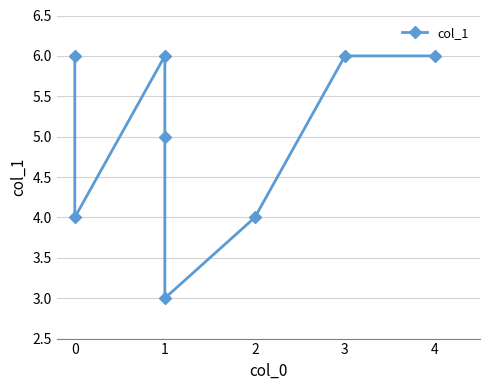

How many categories are shown in the chart?

8